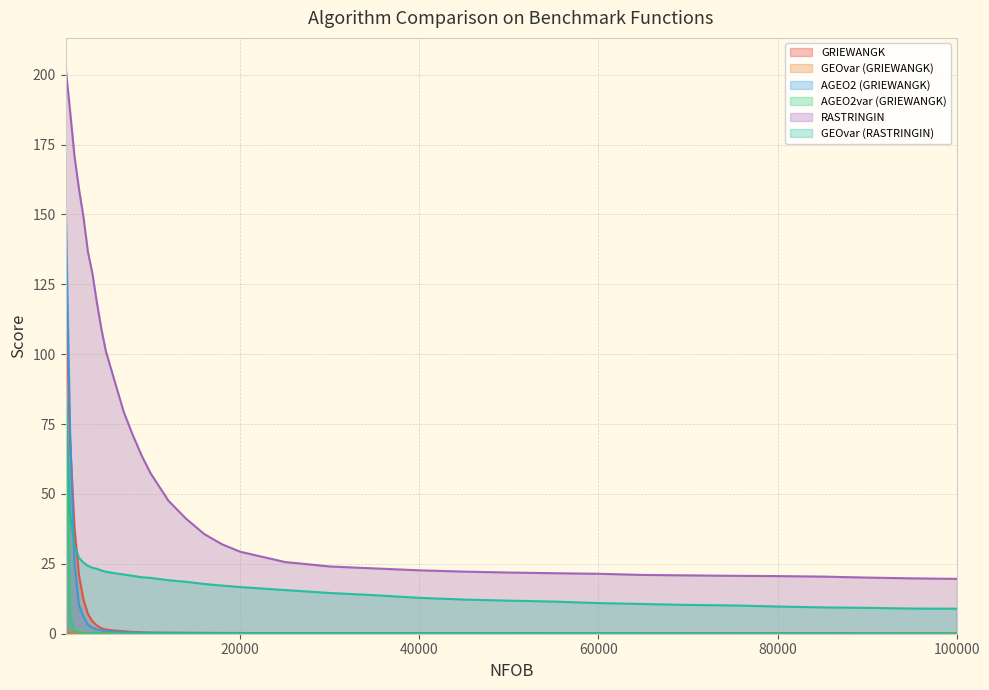

Reading right to left, extract all data points from this chart.

GRIEWANGK: 100000=0.1	95000=0.1	90000=0.1	85000=0.1	80000=0.1	75000=0.1	70000=0.1	65000=0.1	60000=0.2	55000=0.2	50000=0.2	45000=0.2	40000=0.2	35000=0.2	30000=0.2	25000=0.2	20000=0.3	18000=0.3	16000=0.3	14000=0.3	12000=0.4	10000=0.4	9000=0.5	8000=0.6	7000=0.9	6000=1.1	5000=1.5	4500=2.0	4000=3.0	3500=4.5	3000=7.1	2500=12.3	2000=20.9	1500=38.1	1000=69.3	500=129.8
GEOvar (GRIEWANGK): 100000=0.0	95000=0.0	90000=0.0	85000=0.0	80000=0.0	75000=0.0	70000=0.0	65000=0.0	60000=0.0	55000=0.0	50000=0.0	45000=0.0	40000=0.0	35000=0.0	30000=0.0	25000=0.0	20000=0.1	18000=0.1	16000=0.1	14000=0.1	12000=0.1	10000=0.1	9000=0.1	8000=0.1	7000=0.1	6000=0.2	5000=0.2	4500=0.2	4000=0.2	3500=0.2	3000=0.2	2500=0.2	2000=0.3	1500=0.3	1000=0.5	500=1.7
AGEO2 (GRIEWANGK): 100000=0.1	95000=0.1	90000=0.1	85000=0.1	80000=0.1	75000=0.1	70000=0.1	65000=0.1	60000=0.1	55000=0.1	50000=0.1	45000=0.1	40000=0.1	35000=0.2	30000=0.2	25000=0.2	20000=0.2	18000=0.2	16000=0.3	14000=0.3	12000=0.3	10000=0.3	9000=0.4	8000=0.4	7000=0.5	6000=0.8	5000=1.0	4500=1.2	4000=1.5	3500=2.1	3000=3.3	2500=6.1	2000=10.3	1500=25.0	1000=73.0	500=157.4
AGEO2var (GRIEWANGK): 100000=0.0	95000=0.0	90000=0.0	85000=0.0	80000=0.0	75000=0.0	70000=0.0	65000=0.0	60000=0.0	55000=0.0	50000=0.0	45000=0.0	40000=0.0	35000=0.0	30000=0.0	25000=0.0	20000=0.0	18000=0.0	16000=0.0	14000=0.1	12000=0.1	10000=0.1	9000=0.1	8000=0.1	7000=0.1	6000=0.1	5000=0.1	4500=0.1	4000=0.2	3500=0.2	3000=0.2	2500=0.3	2000=0.5	1500=0.9	1000=6.5	500=97.0
RASTRINGIN: 100000=19.6	95000=19.8	90000=20.1	85000=20.4	80000=20.6	75000=20.7	70000=20.9	65000=21.0	60000=21.4	55000=21.7	50000=21.9	45000=22.2	40000=22.7	35000=23.4	30000=24.1	25000=25.7	20000=29.3	18000=32.0	16000=35.6	14000=41.0	12000=47.6	10000=57.4	9000=63.7	8000=71.1	7000=79.3	6000=90.2	5000=101.1	4500=109.1	4000=118.5	3500=128.9	3000=136.6	2500=149.1	2000=159.1	1500=170.9	1000=187.2	500=203.0
GEOvar (RASTRINGIN): 100000=9.0	95000=9.0	90000=9.3	85000=9.4	80000=9.7	75000=10.1	70000=10.3	65000=10.6	60000=11.0	55000=11.5	50000=11.8	45000=12.2	40000=12.8	35000=13.8	30000=14.6	25000=15.6	20000=16.7	18000=17.2	16000=17.8	14000=18.6	12000=19.1	10000=20.0	9000=20.2	8000=20.7	7000=21.2	6000=21.7	5000=22.2	4500=22.7	4000=23.2	3500=23.6	3000=24.3	2500=25.5	2000=27.1	1500=31.6	1000=42.6	500=88.5